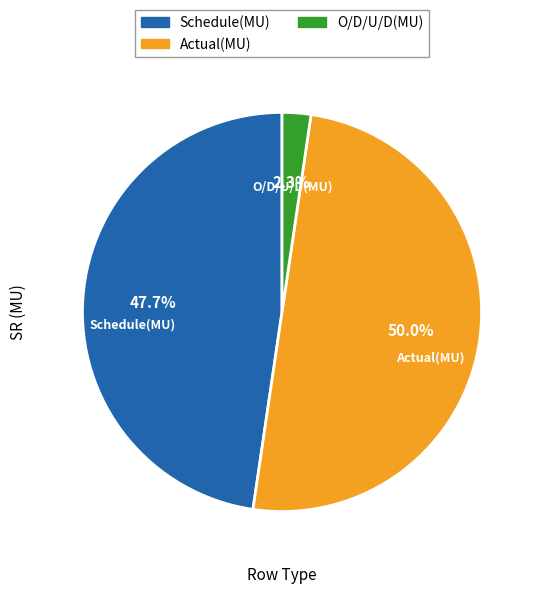

Which category has the smallest portion of the pie?

O/D/U/D(MU)